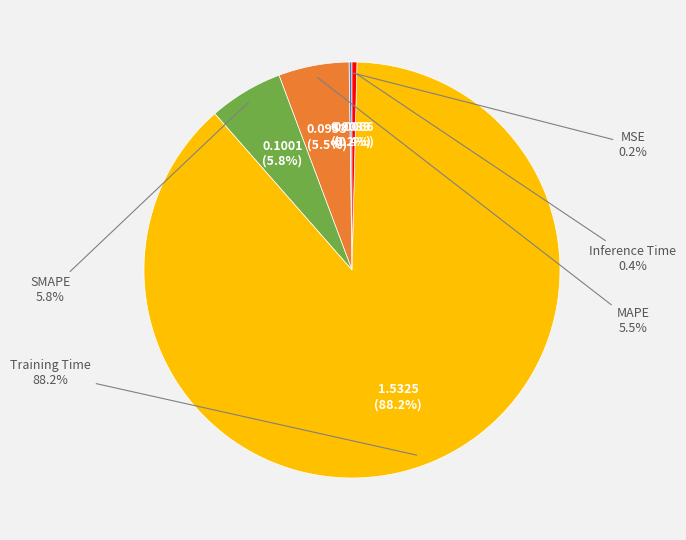

Is it true that MSE is 1% of the pie?

False